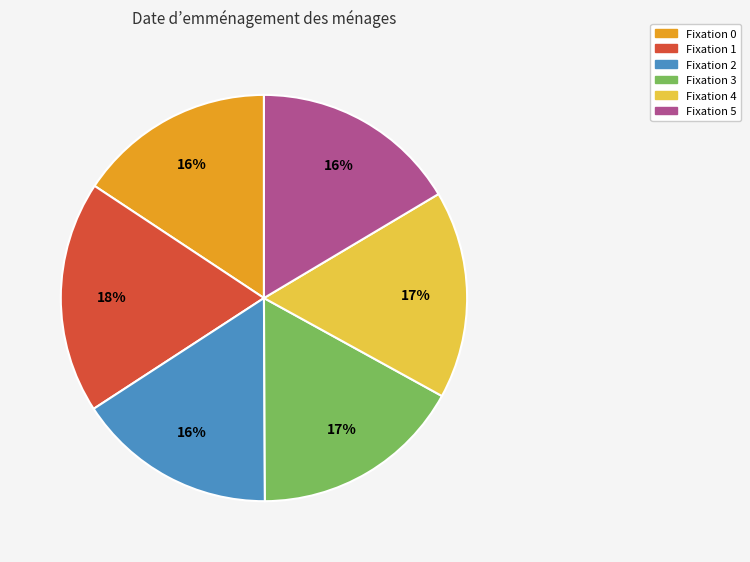

To the nearest percent, what is the average slice percentage?

17%